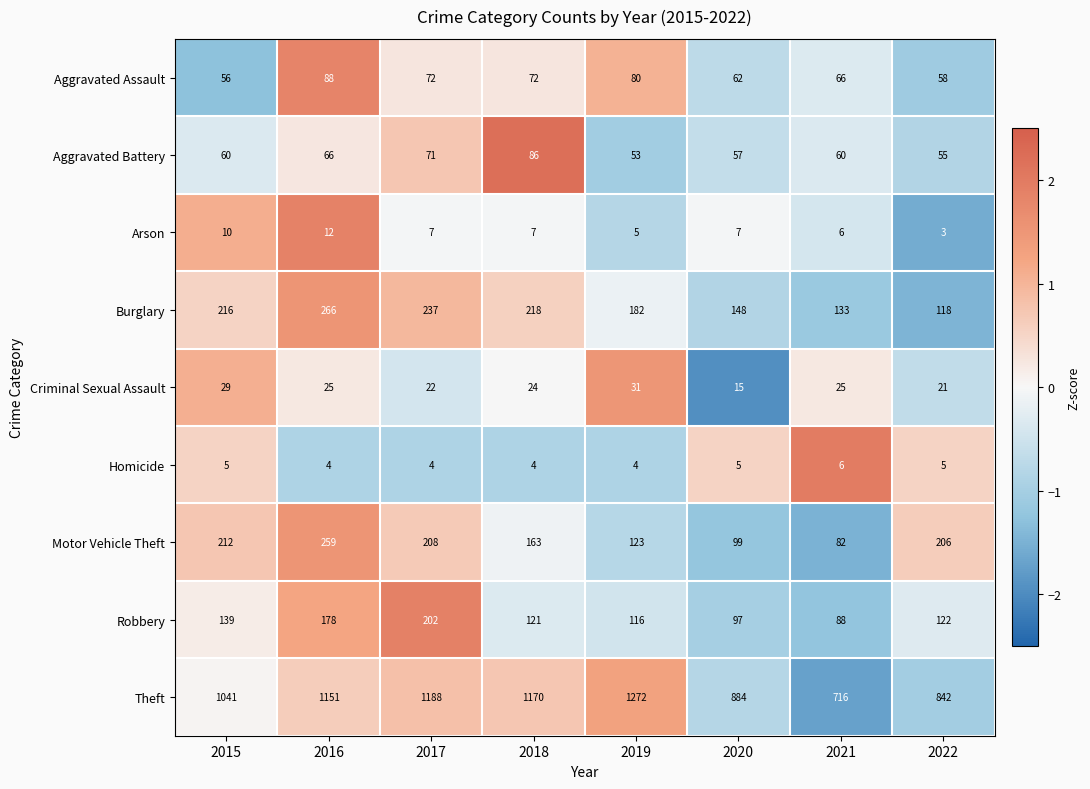

What is the sum of the Aggravated Assault values at 2017 and 2020?

134